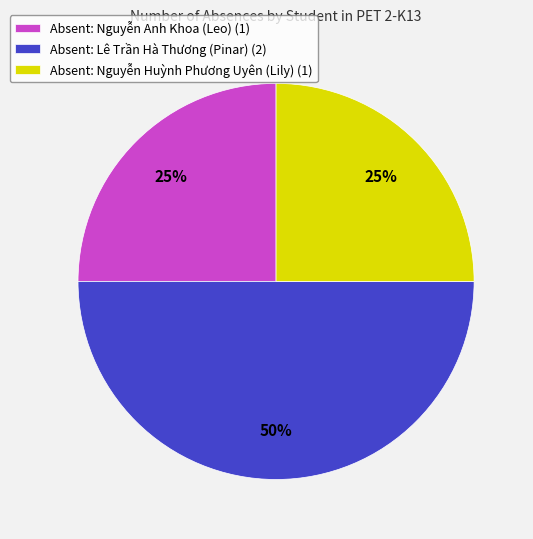

What is the largest slice in the pie chart?

Absent: Lê Trần Hà Thương (Pinar) (2)